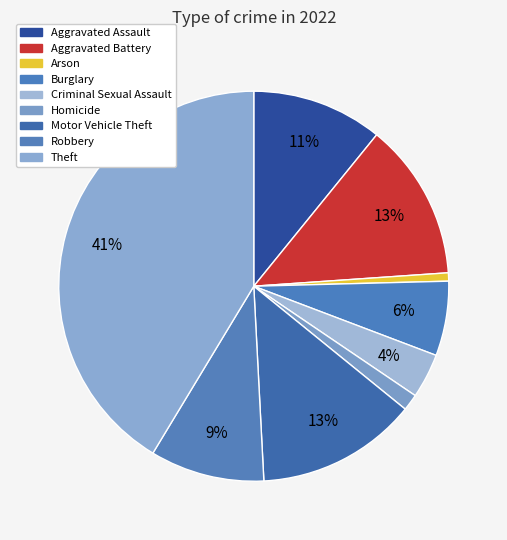

Is the sum of Burglary and Homicide greater than half?

No